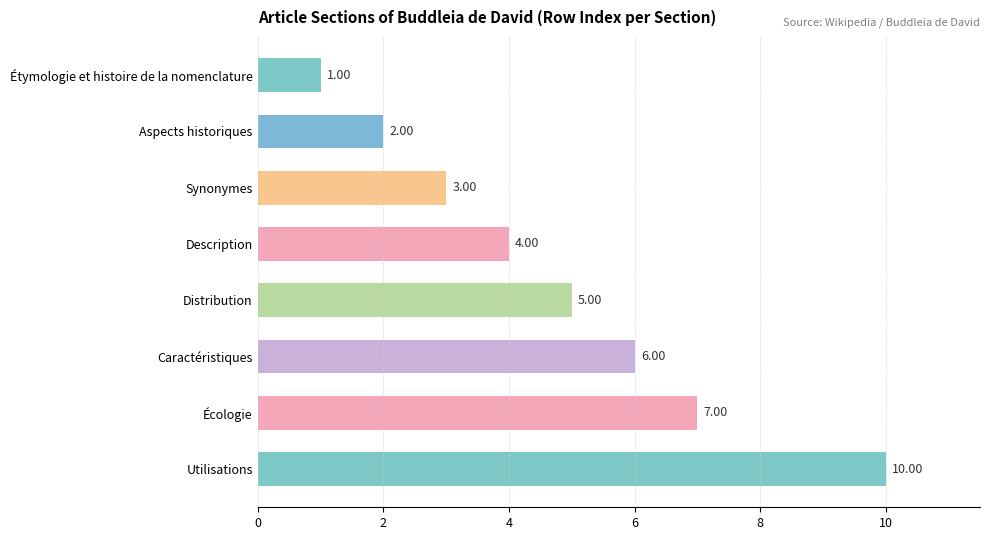

What is the difference between the second highest and minimum values?

6